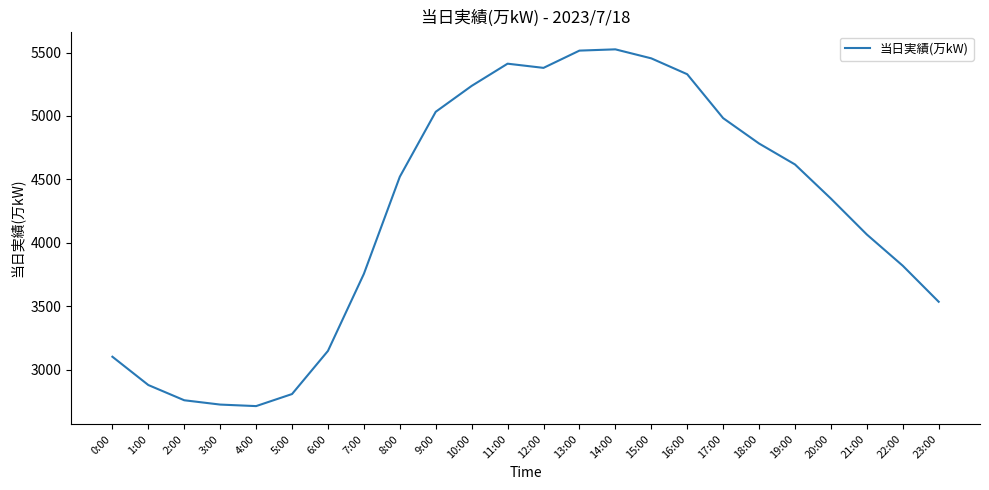

What is the maximum value shown in the chart?

5525